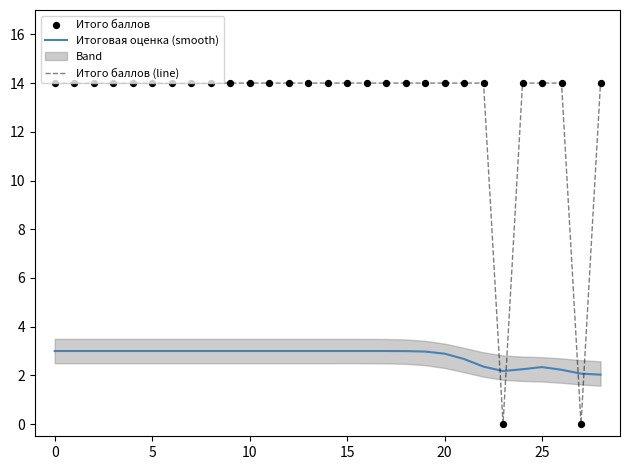

What are all the series names shown in the legend?

Итоговая оценка (smooth), Итого баллов (line), Итого баллов